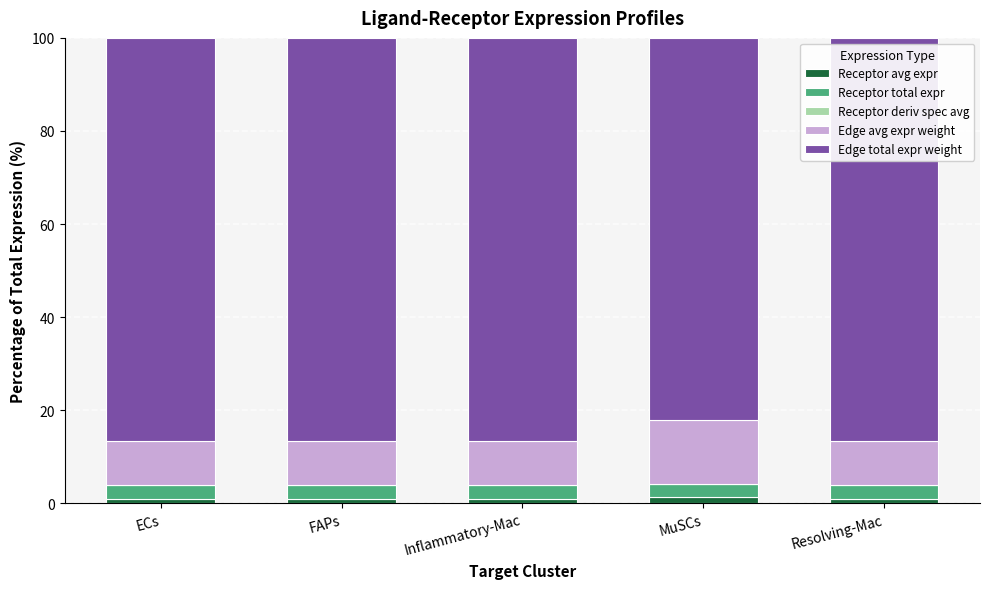

Does the chart contain stacked bars?

Yes